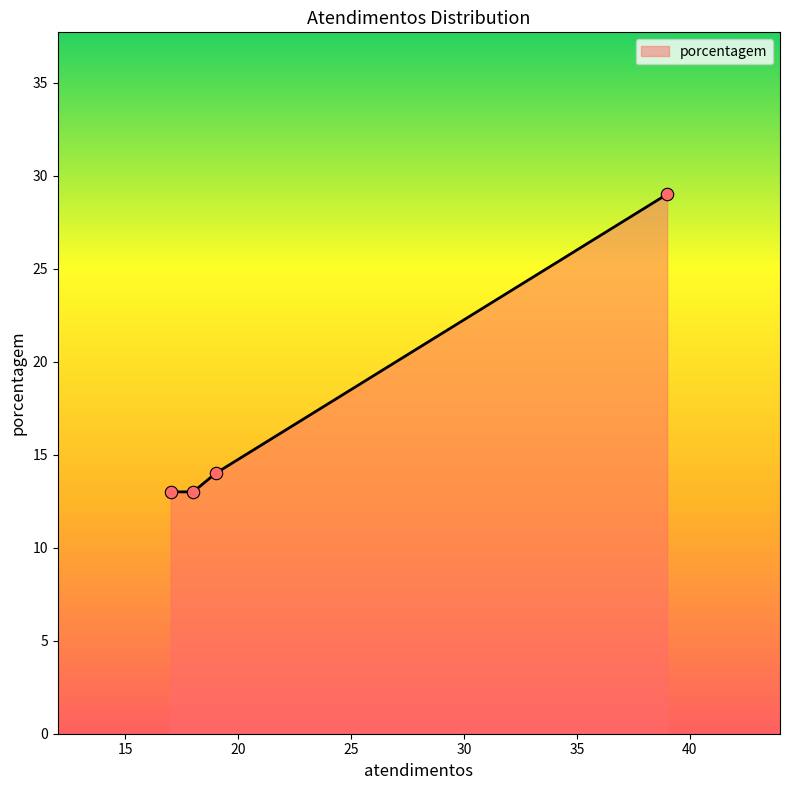

What is the maximum value shown in the chart?

29